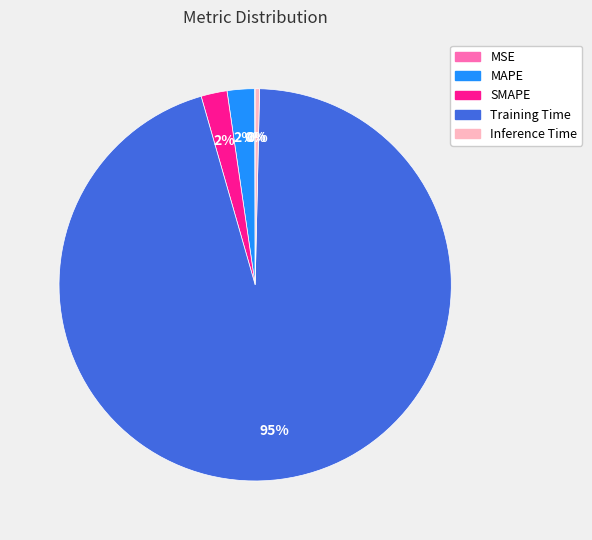

To the nearest percent, what is the combined percentage of Training Time and Inference Time?

96%